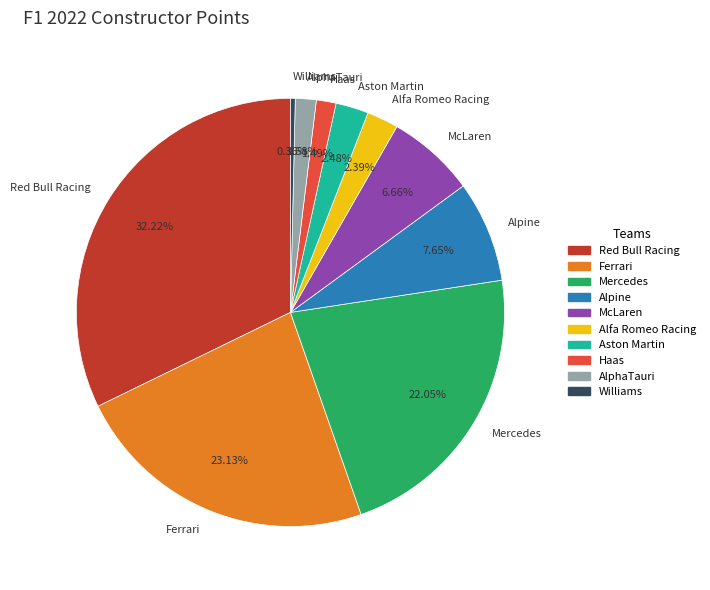

To the nearest percent, what is the average slice percentage?

10%